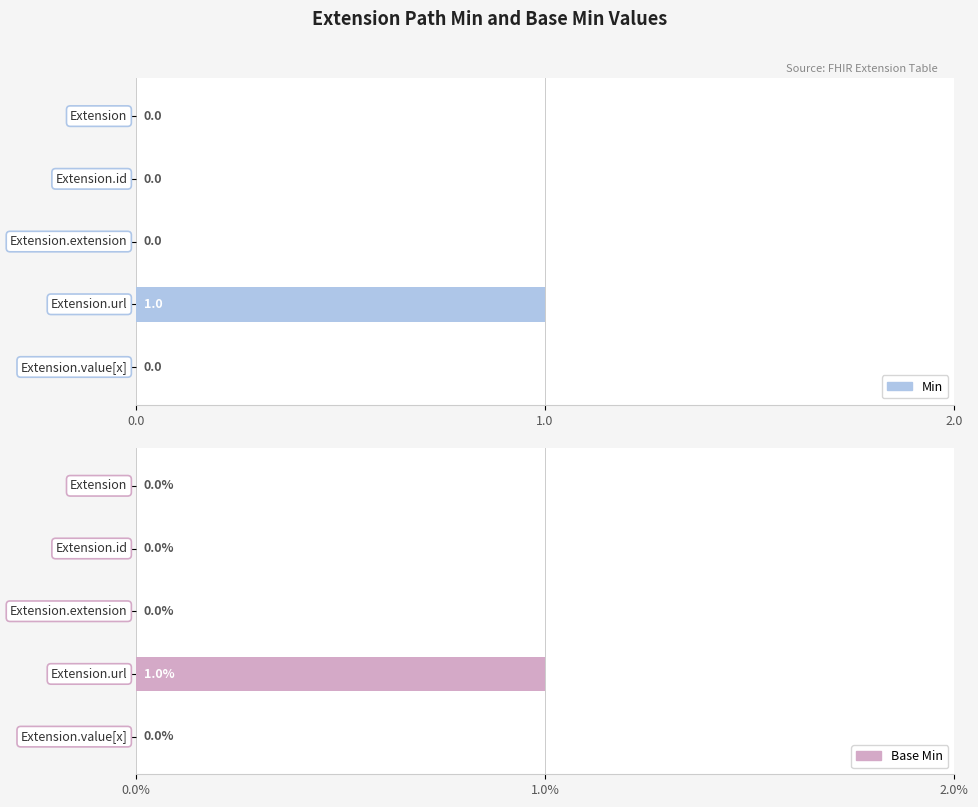

What is the total value across all series at 3?

2